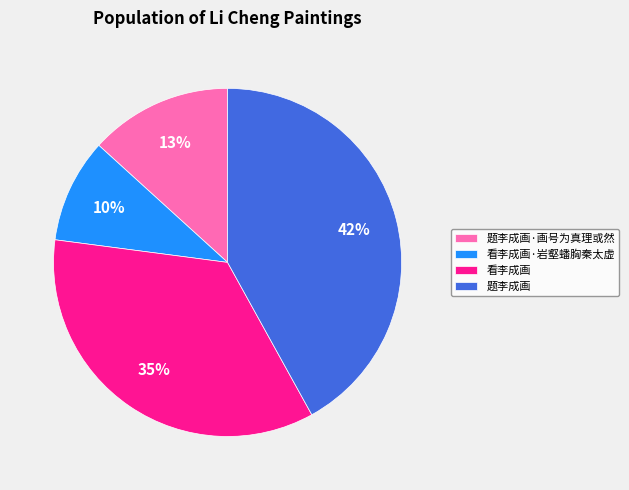

Between 题李成画 and 看李成画·岩壑蟠胸秦太虚, which is larger?

题李成画